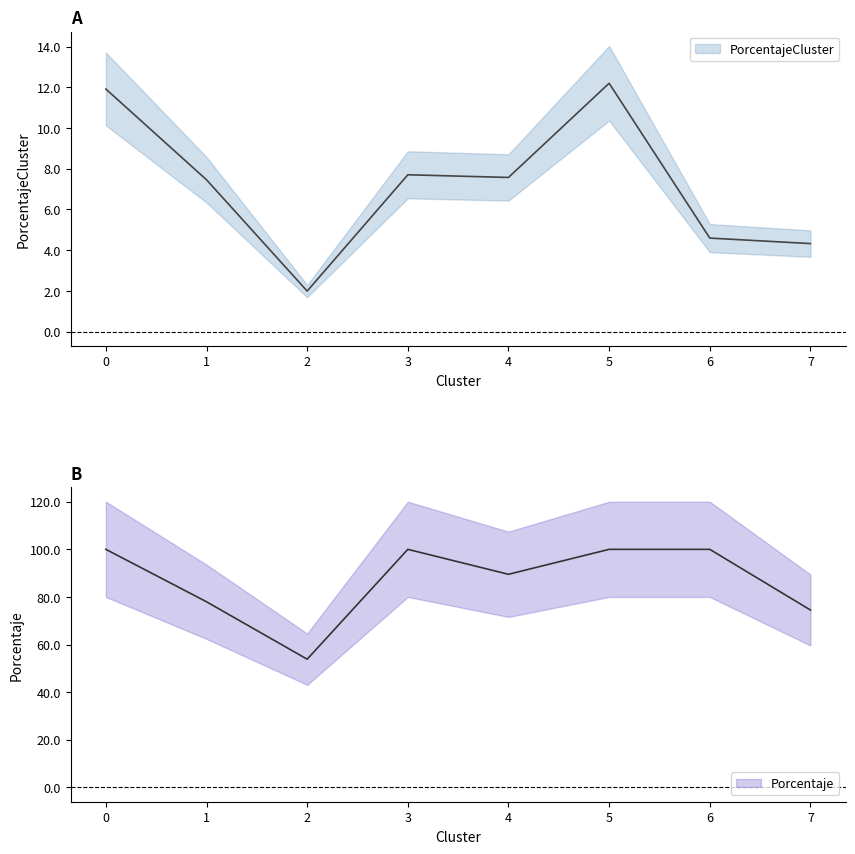

True or false: PorcentajeCluster has more than 1 interior local peaks.

True